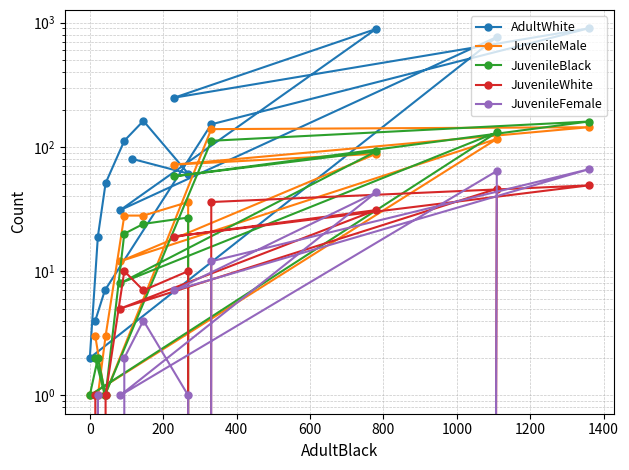

What is the value of the JuvenileWhite point at the 11th from the left?

1